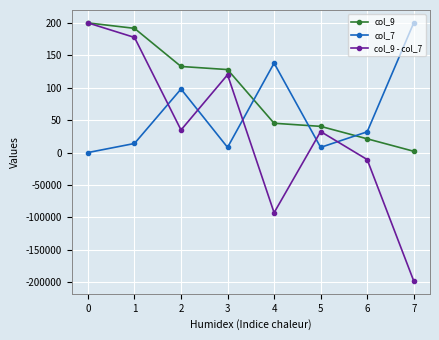

How many interior local peaks does the col_9 - col_7 series have?

2